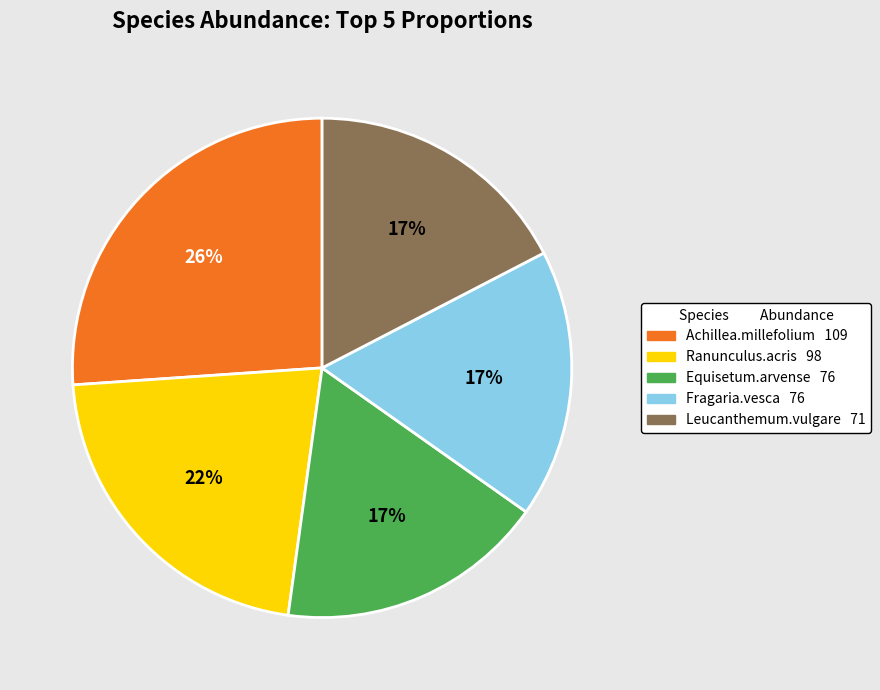

Does any single category account for the majority?

No